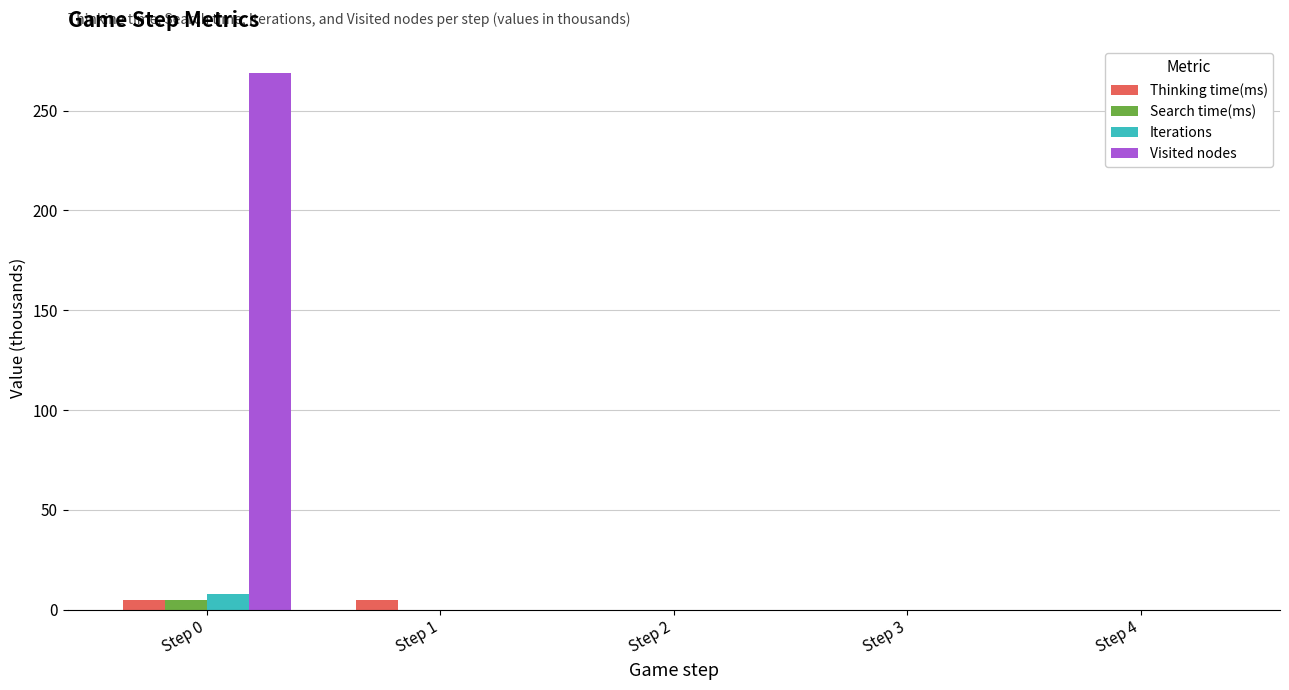

The value of Search time(ms) at Step 2 is 0.0. True or false?

True